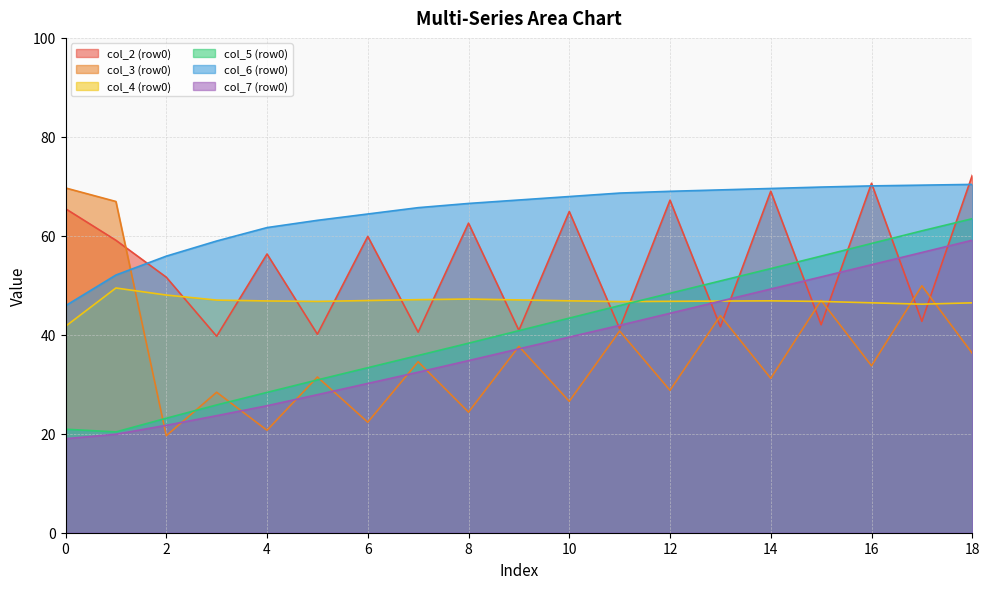

What is the maximum value for col_6 (row0)?

70.4